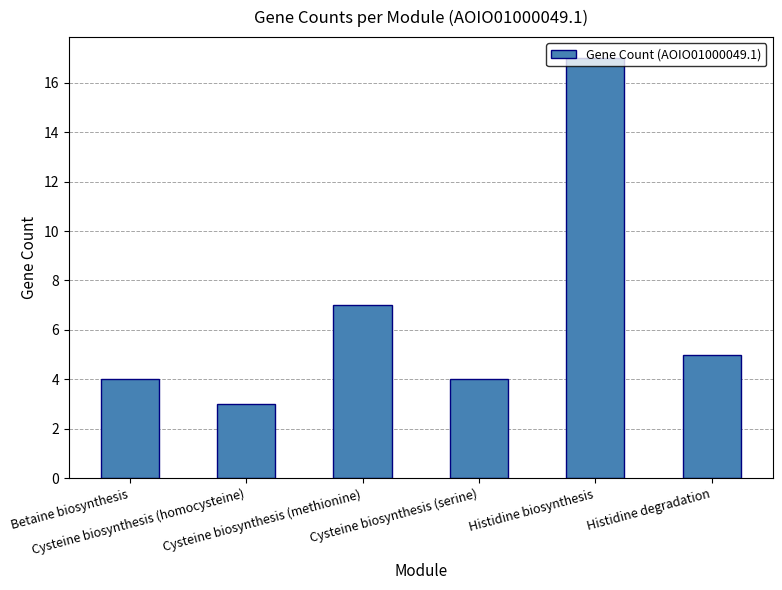

Count the number of categories in the chart.

6